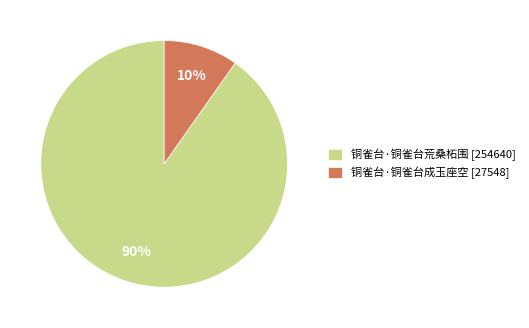

Is there any slice that represents more than half of the pie?

Yes